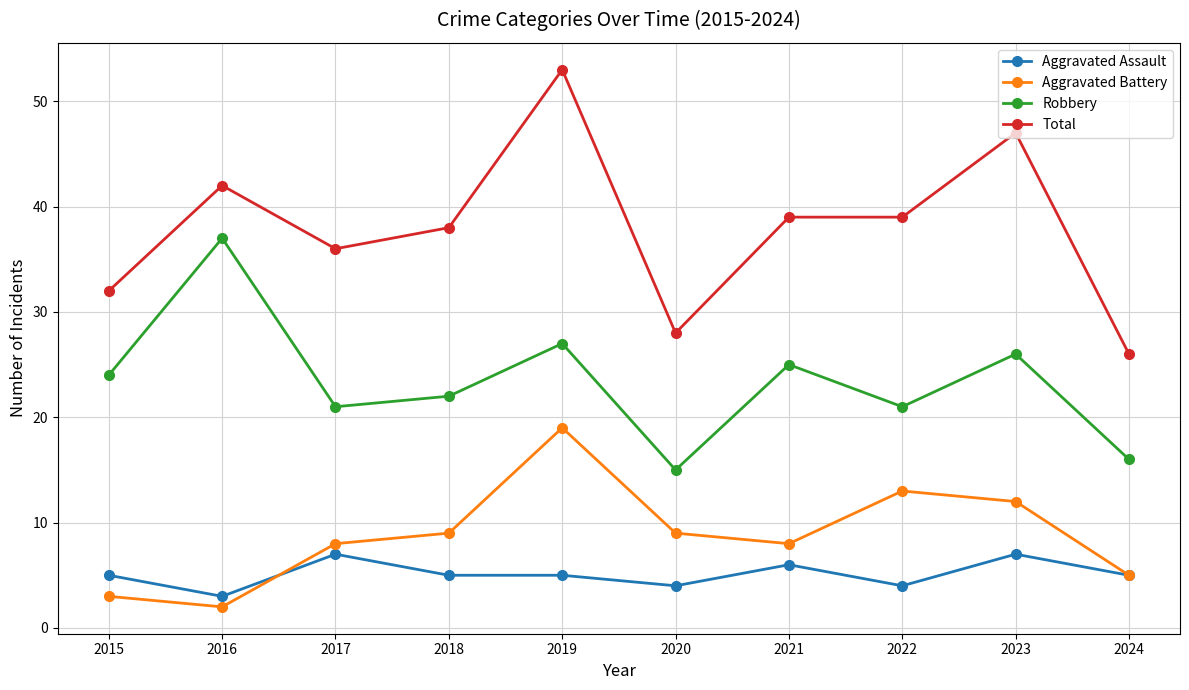

What is the total value across all series at 2022?

77